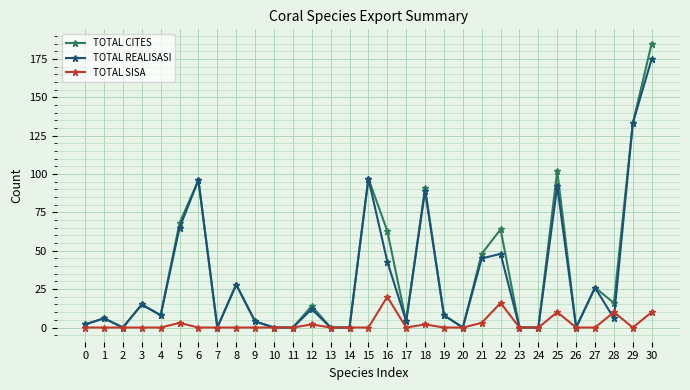

In TOTAL CITES, how many points are higher than both neighbors (excluding endpoints)?

10